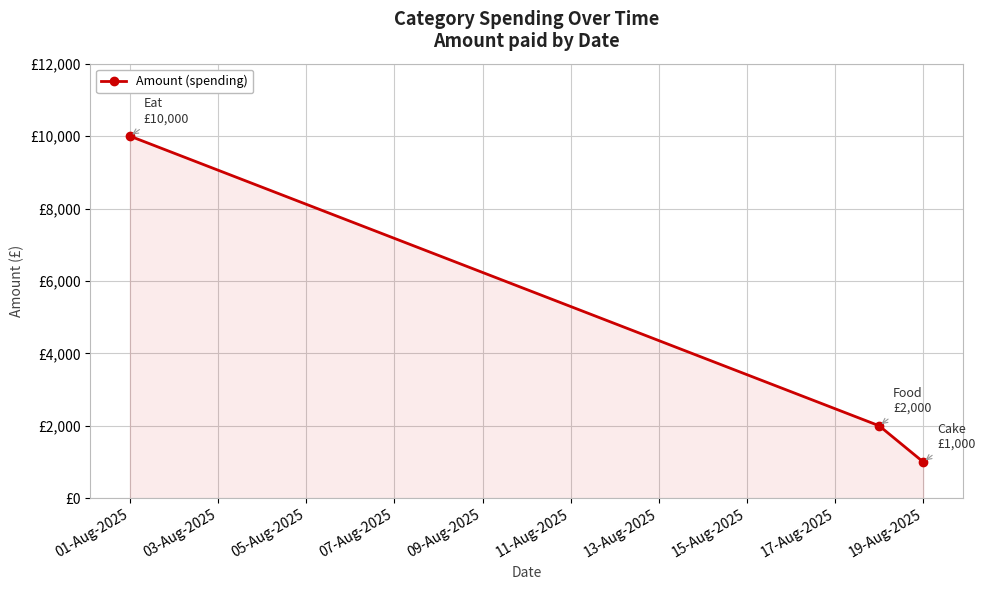

What is the greatest value displayed?

10000